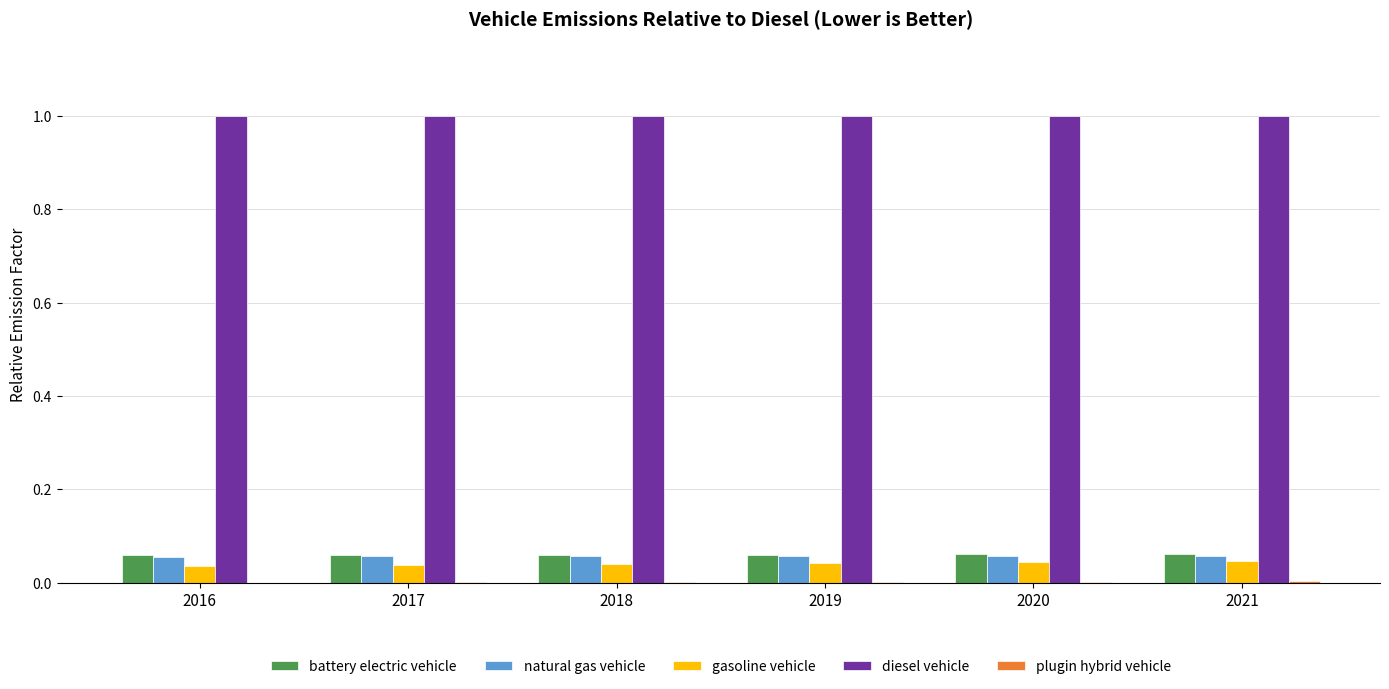

What is the maximum value for diesel vehicle?

1.0